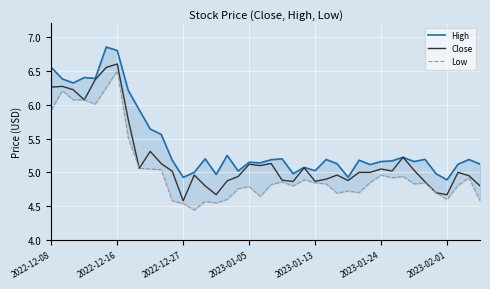

Which series has the largest range (max minus min)?

Low